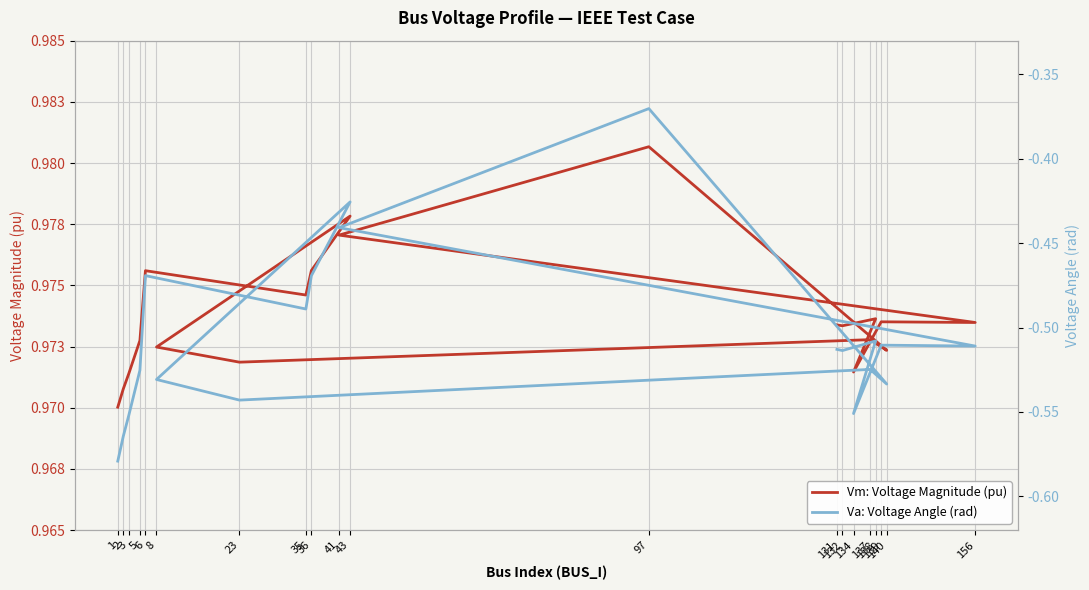

What are all the series names shown in the legend?

Vm: Voltage Magnitude (pu), Va: Voltage Angle (rad)